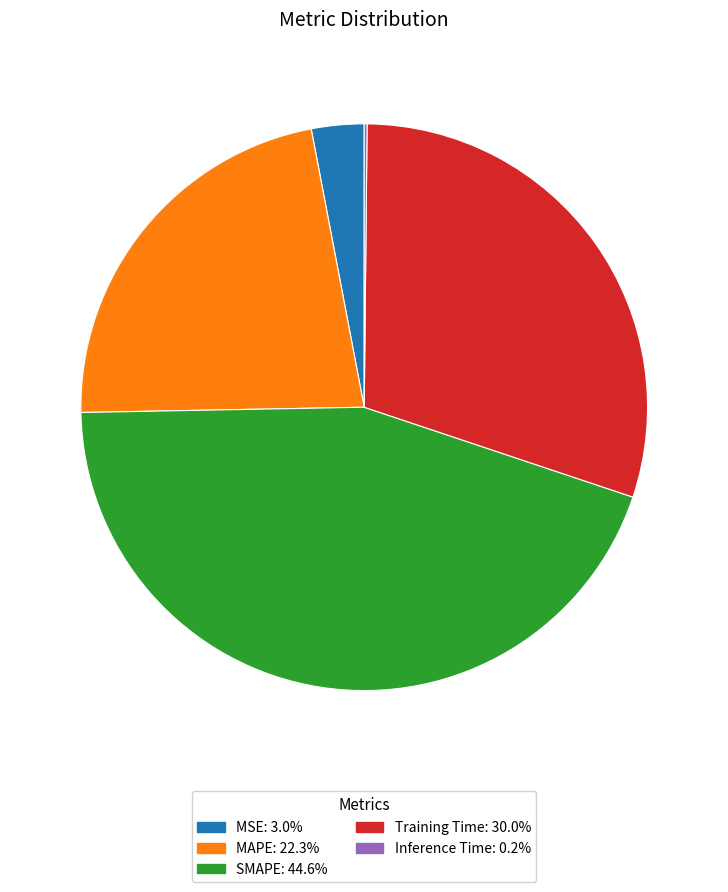

What is the ratio of the value at MAPE: 22.3% to the value at Training Time: 30.0%?

0.7